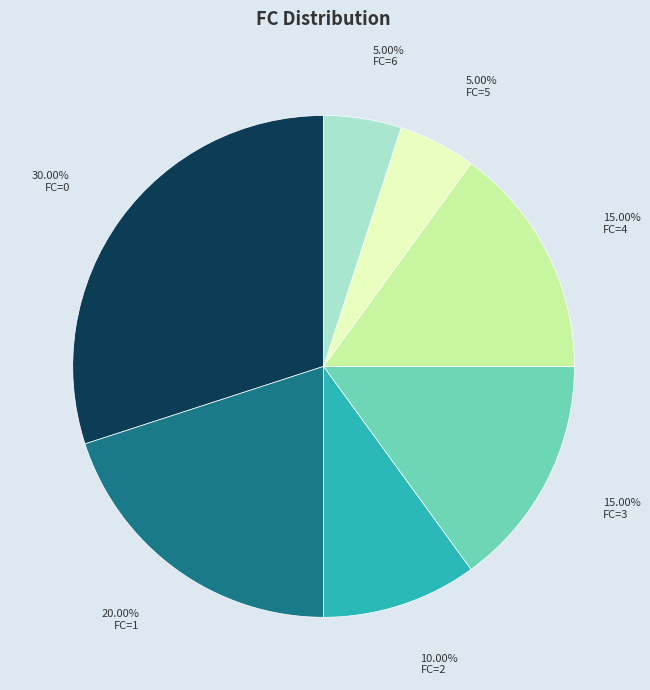

Does any single category account for the majority?

No